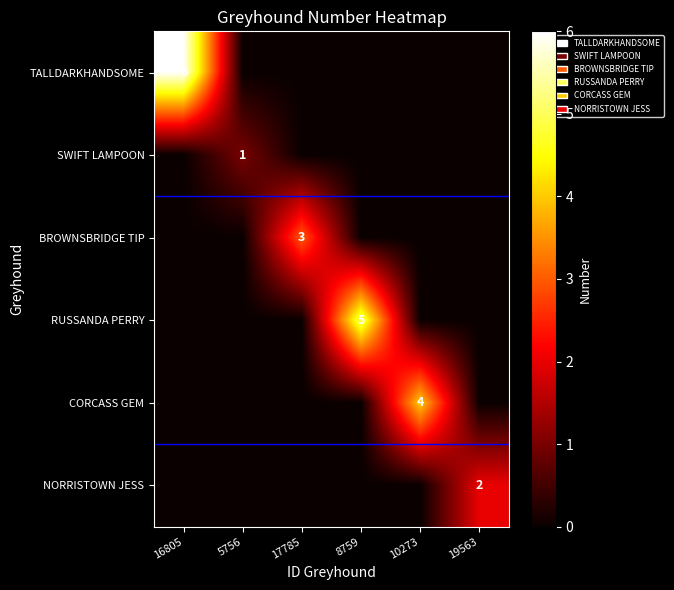

Is it true that RUSSANDA PERRY equals 3 at 17785?

False